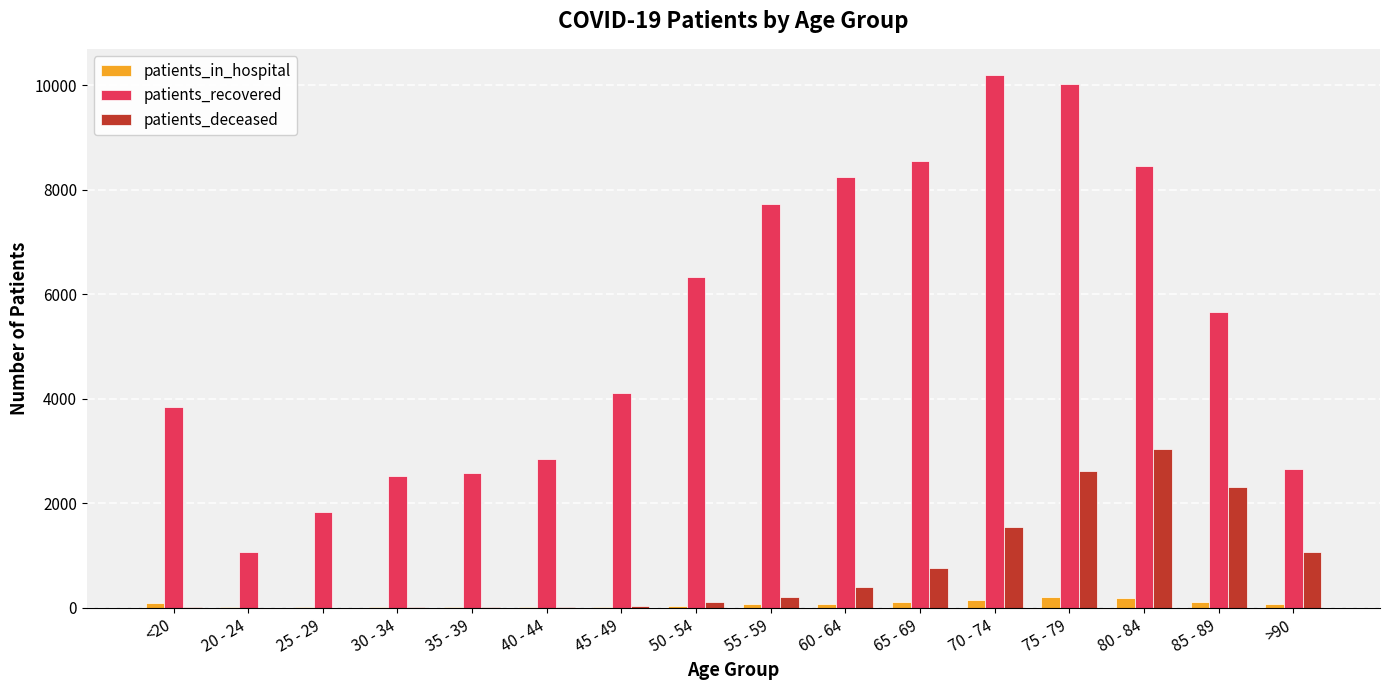

What is the difference between the patients_deceased values at 85 - 89 and 55 - 59?

2115